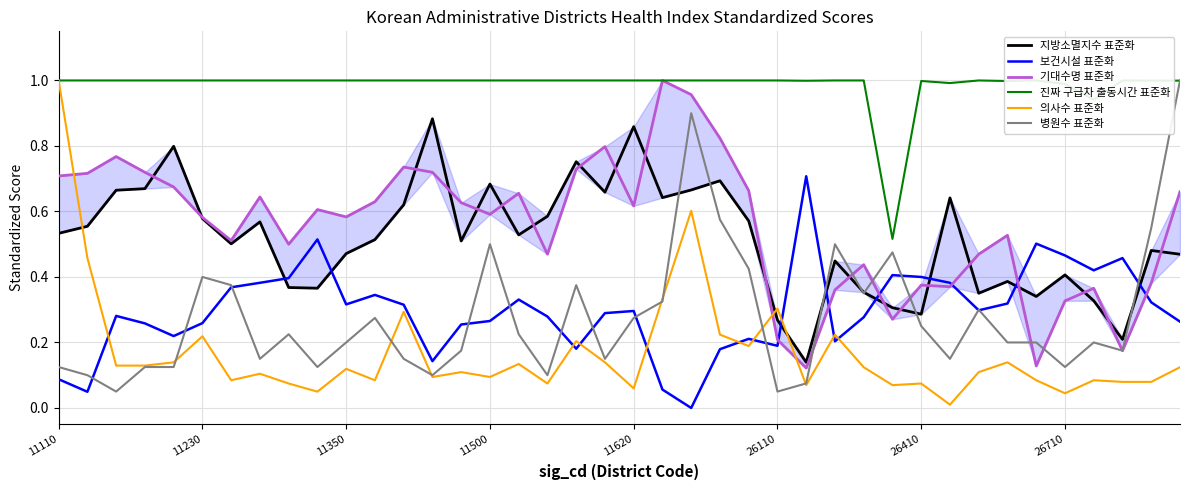

At how many categories does at least one series exceed 0?

40